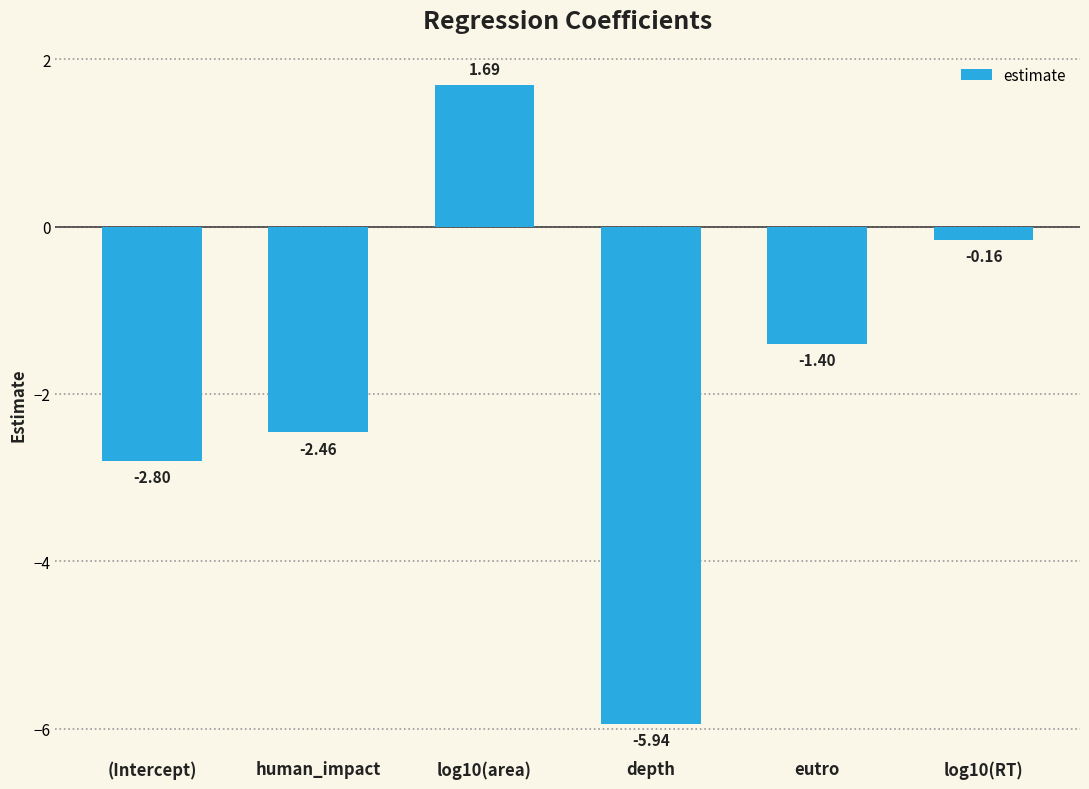

At which label is the value closest to -2?

human_impact